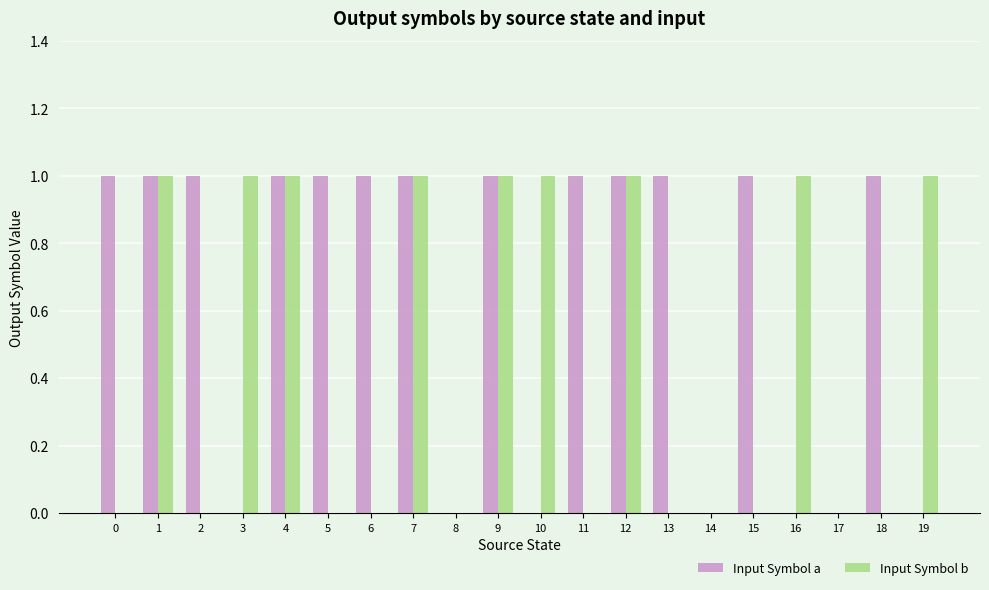

What is the sum of all Input Symbol a values?

13